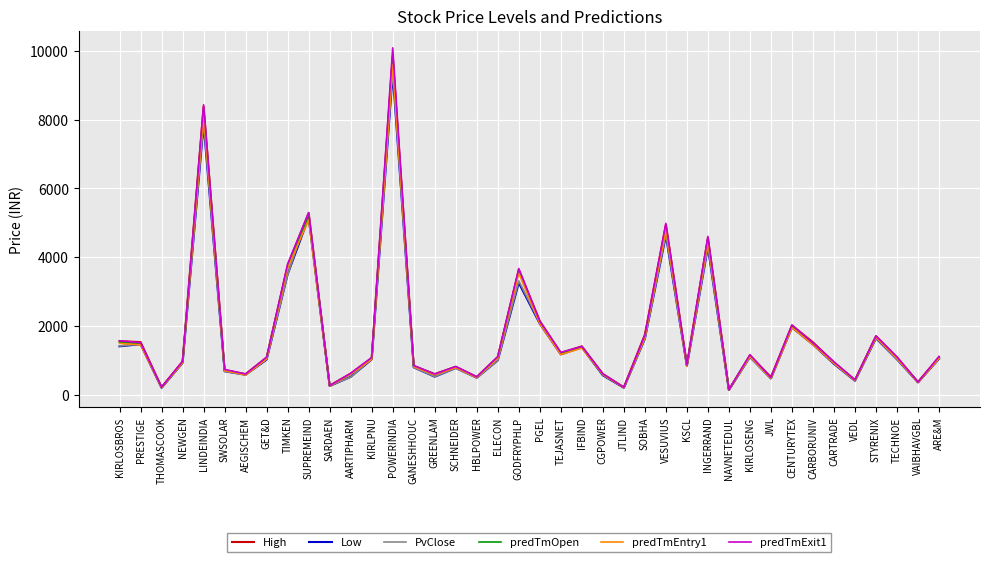

Between KIRLPNU and VESUVIUS, which series saw the biggest shift?

predTmExit1